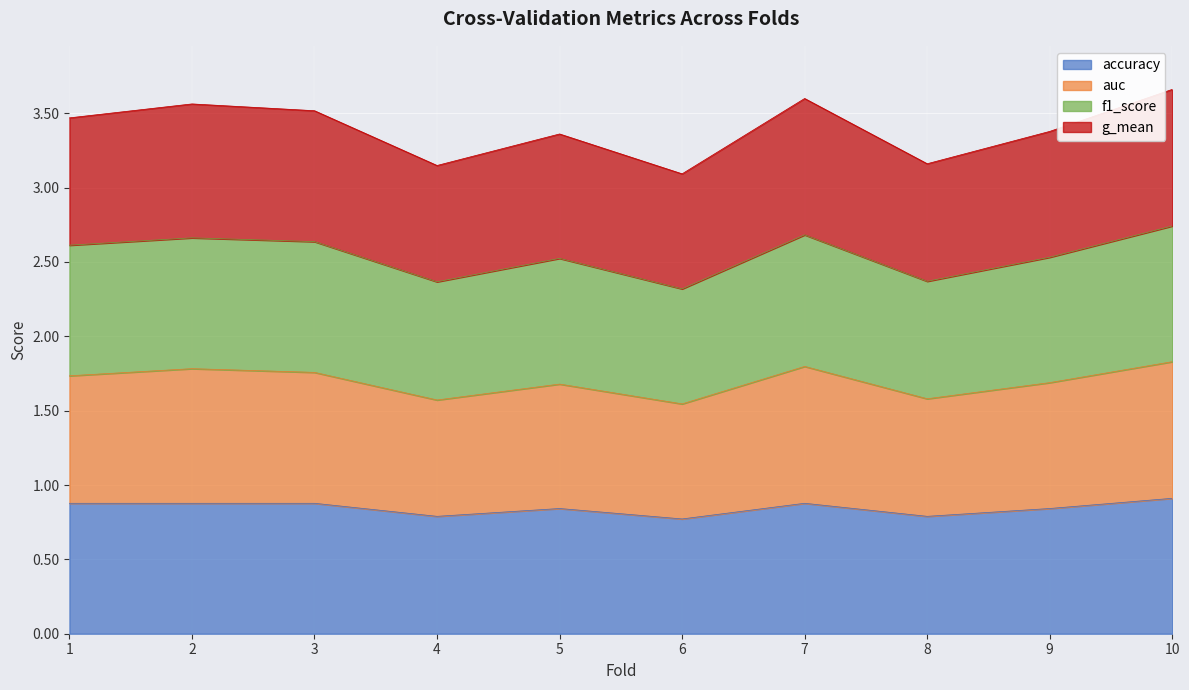

Where is the first local minimum for accuracy?

4